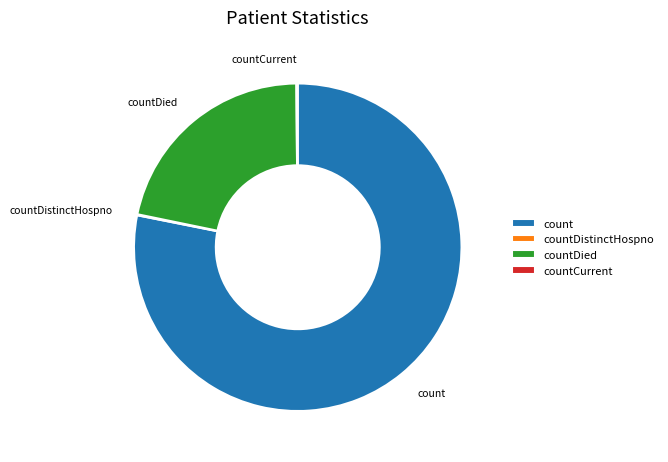

Is there a majority slice in this chart?

Yes